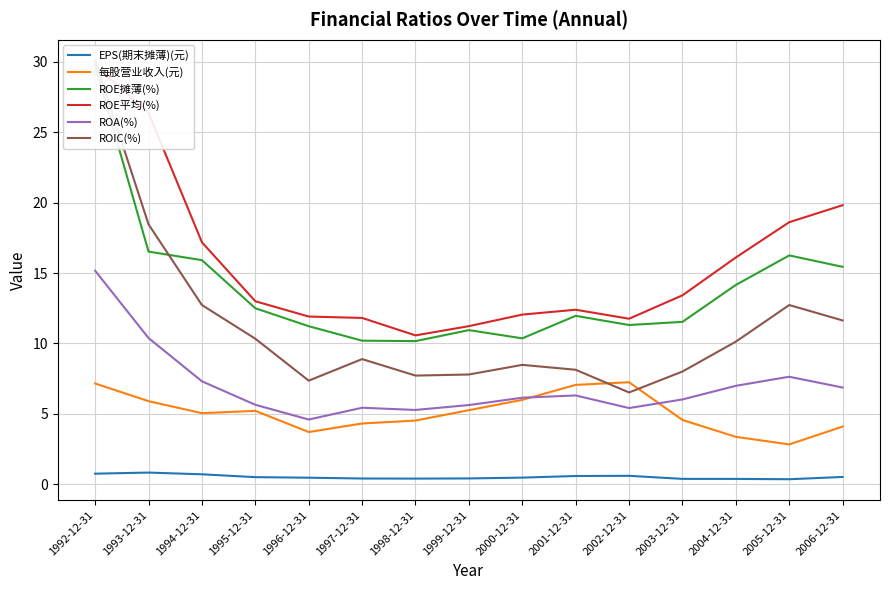

What is the maximum value for ROIC(%)?

30.1